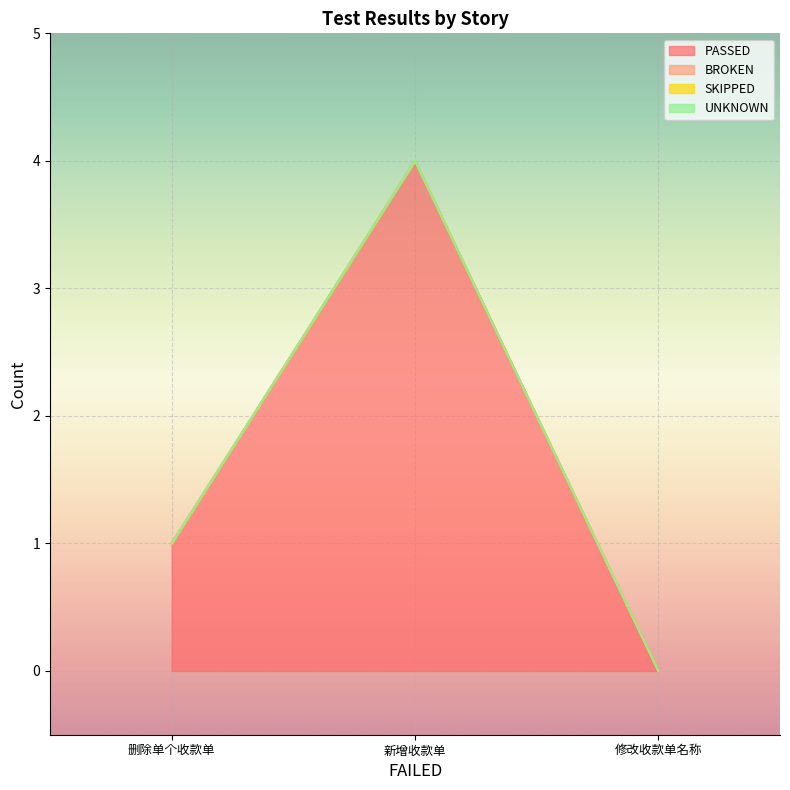

True or false: BROKEN has a value of 0 at 新增收款单.

True